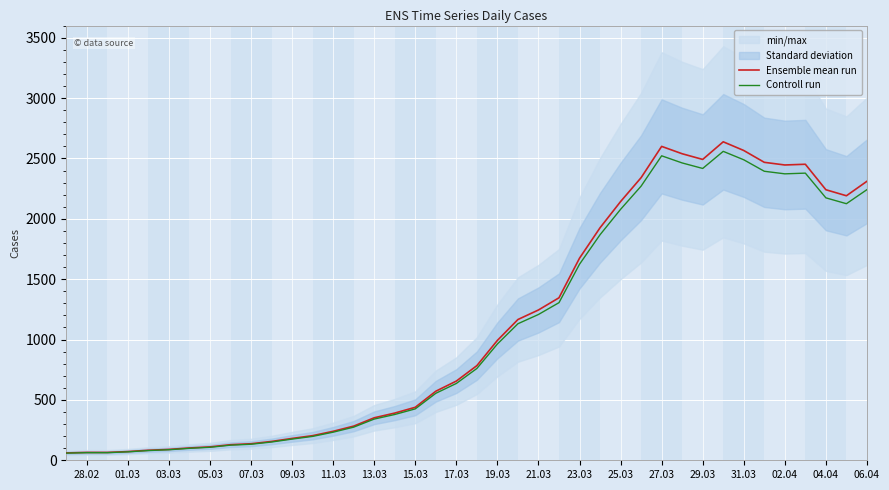

What is the maximum value for Controll run?

2558.9